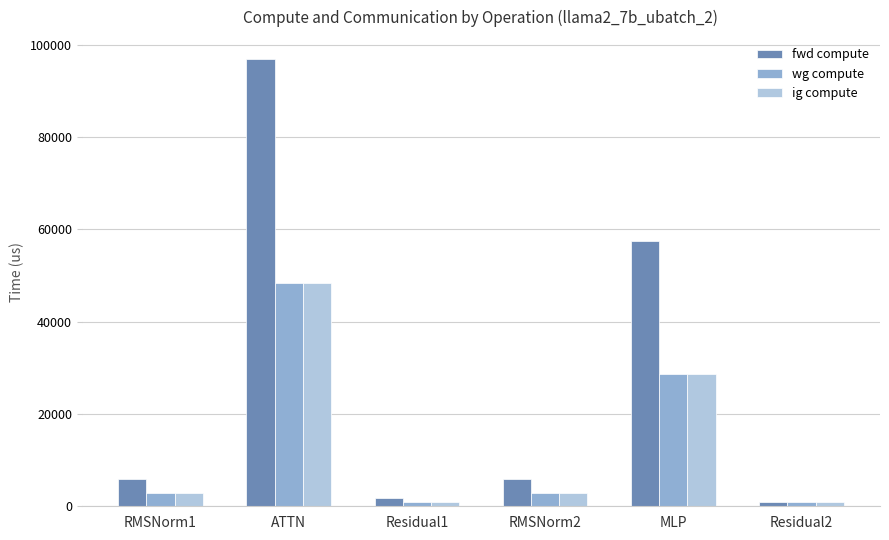

What is the maximum value for fwd compute?

96823.8